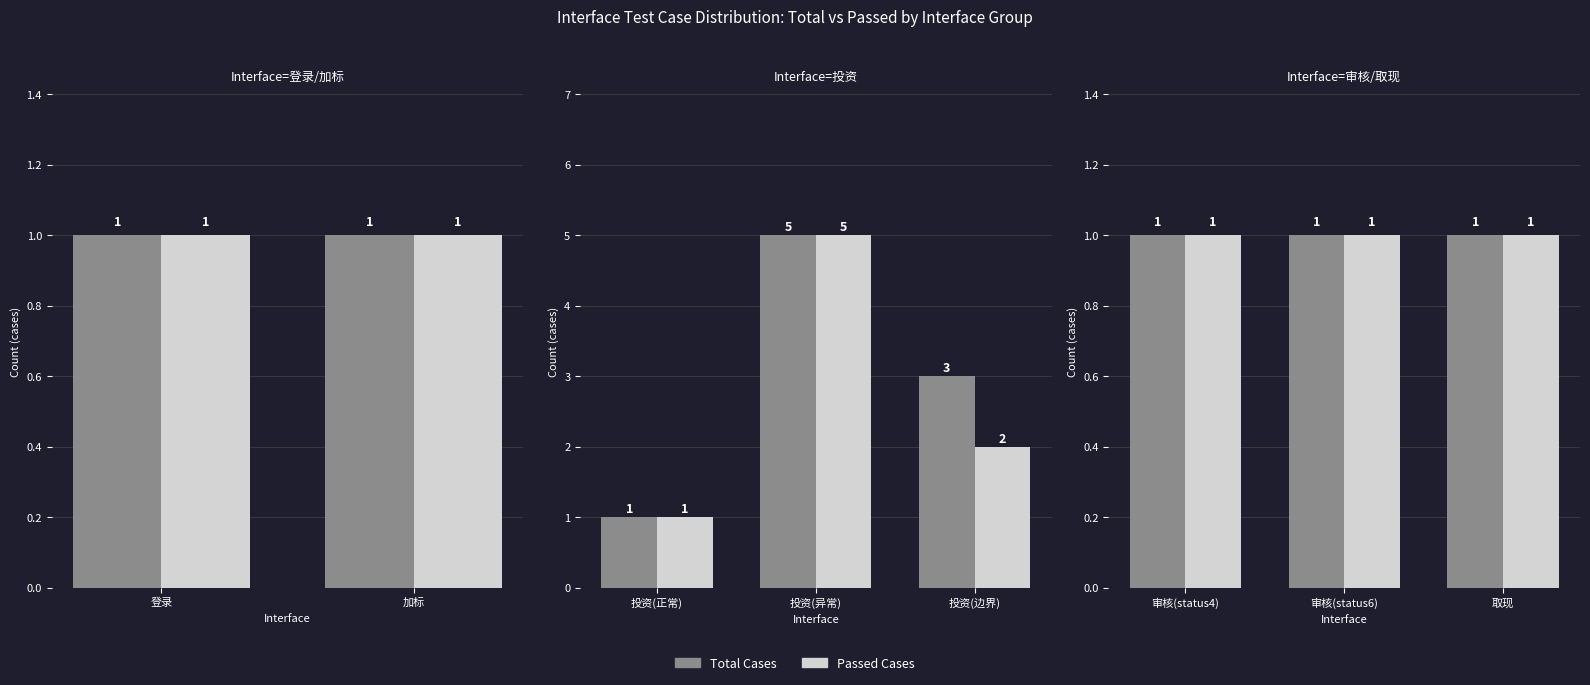

What is the value of the case_count bar at the 4th from the left?

1